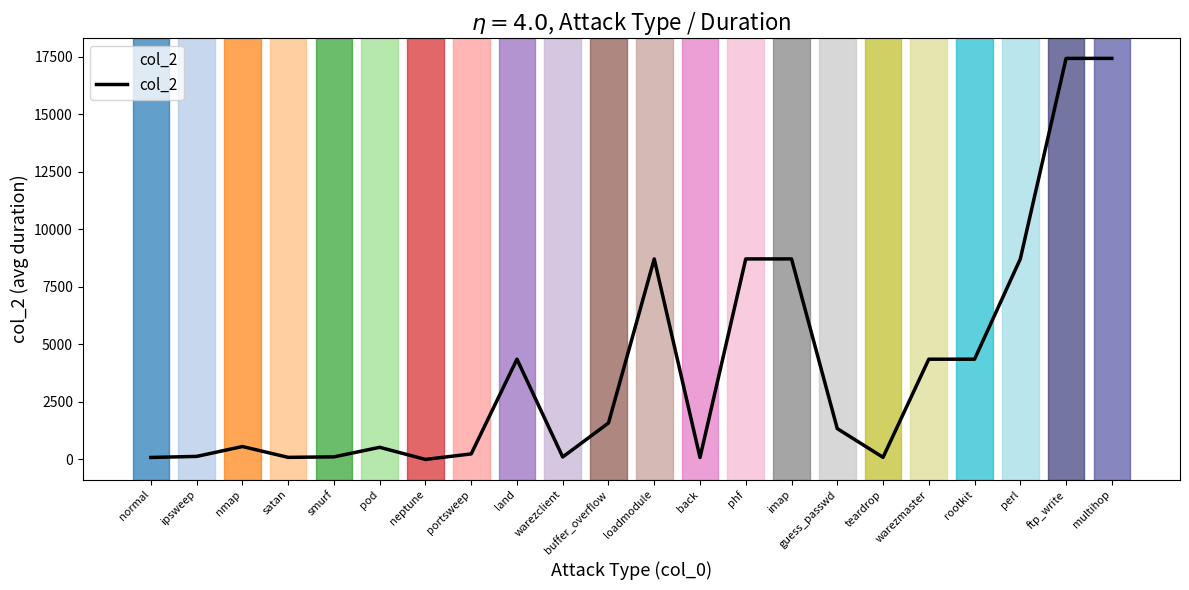

True or false: the data shows 4787.7 at loadmodule.

False